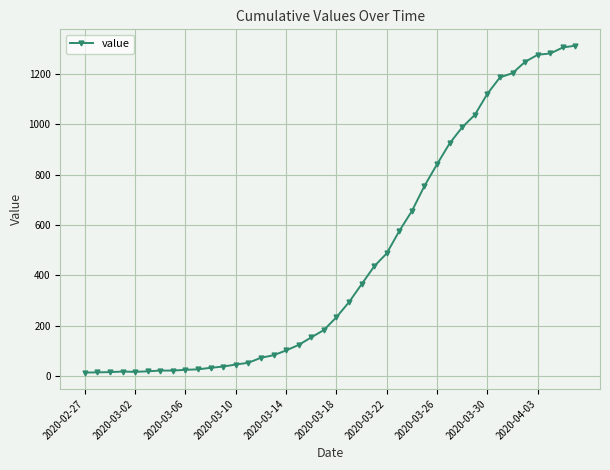

What is the average value?

465